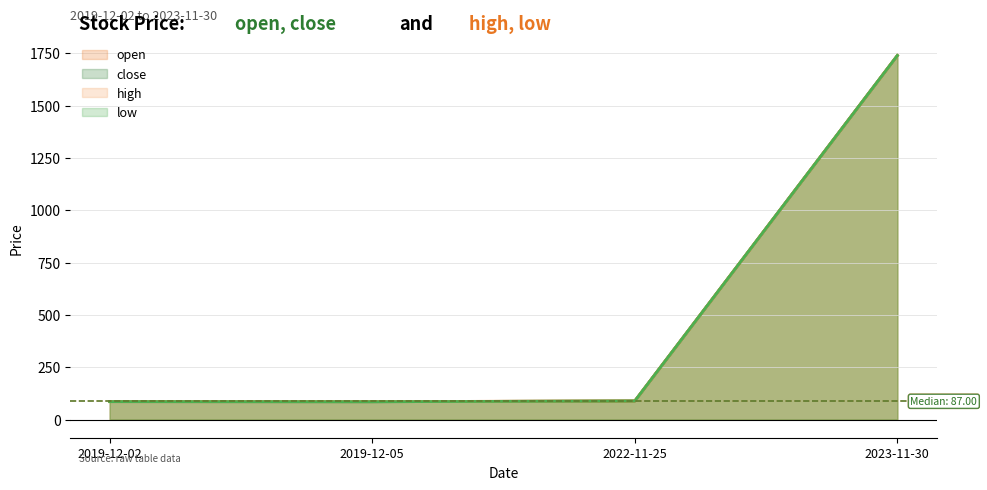

What are all the series names shown in the legend?

open, close, high, low